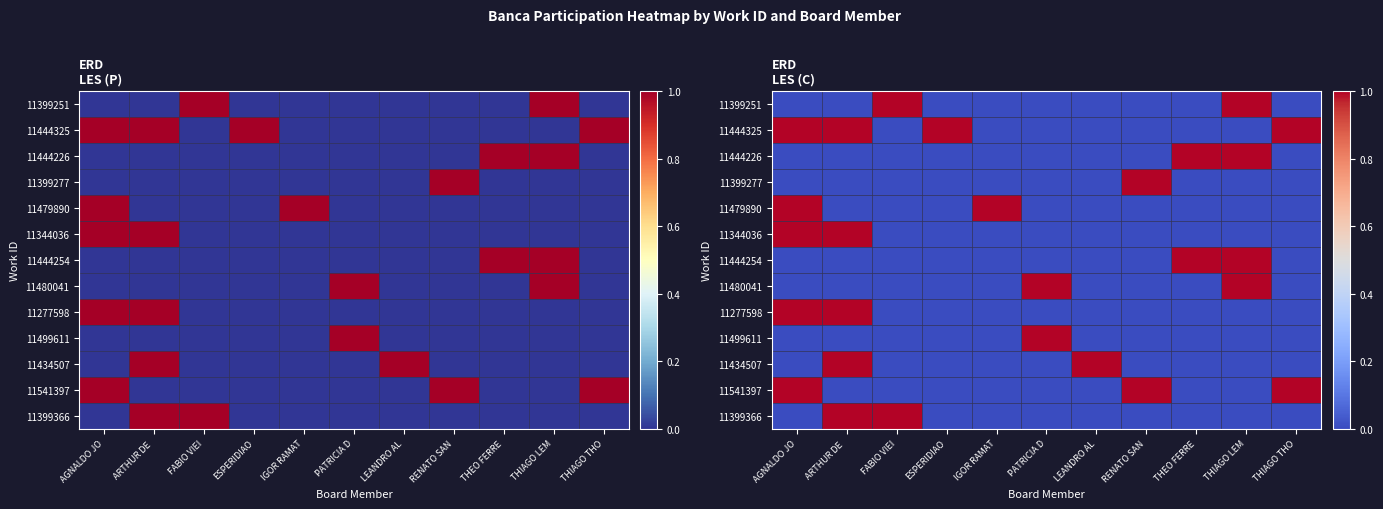

What is the total value across all series at ESPERIDIAO?

1